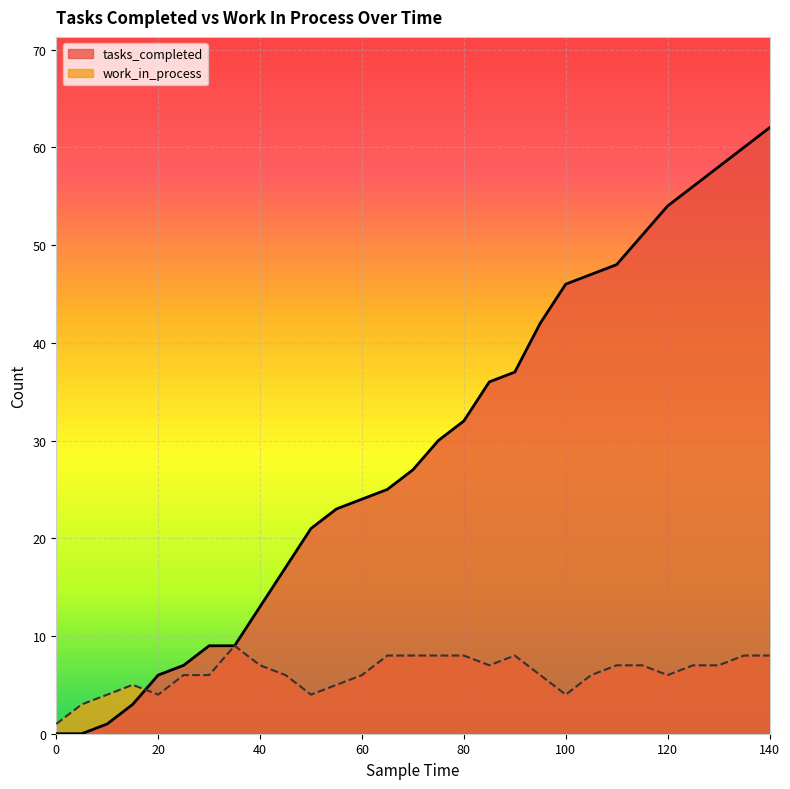

Which has a higher value, 0 or 125?

125